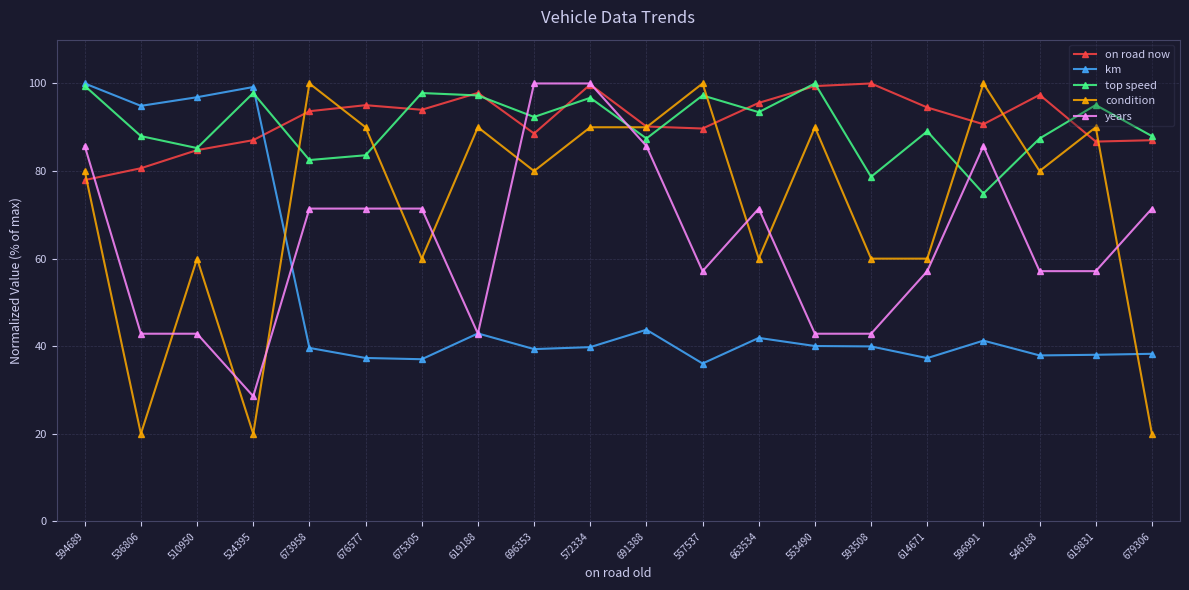

Count the condition values in the range 60 to 90.

14